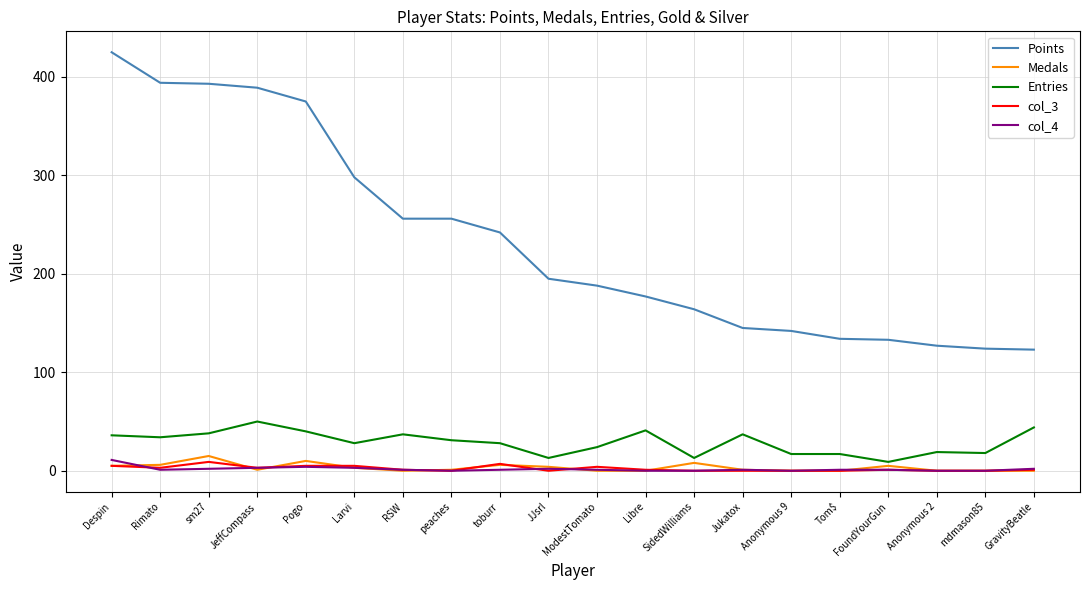

Which series has the largest total across all categories?

Points